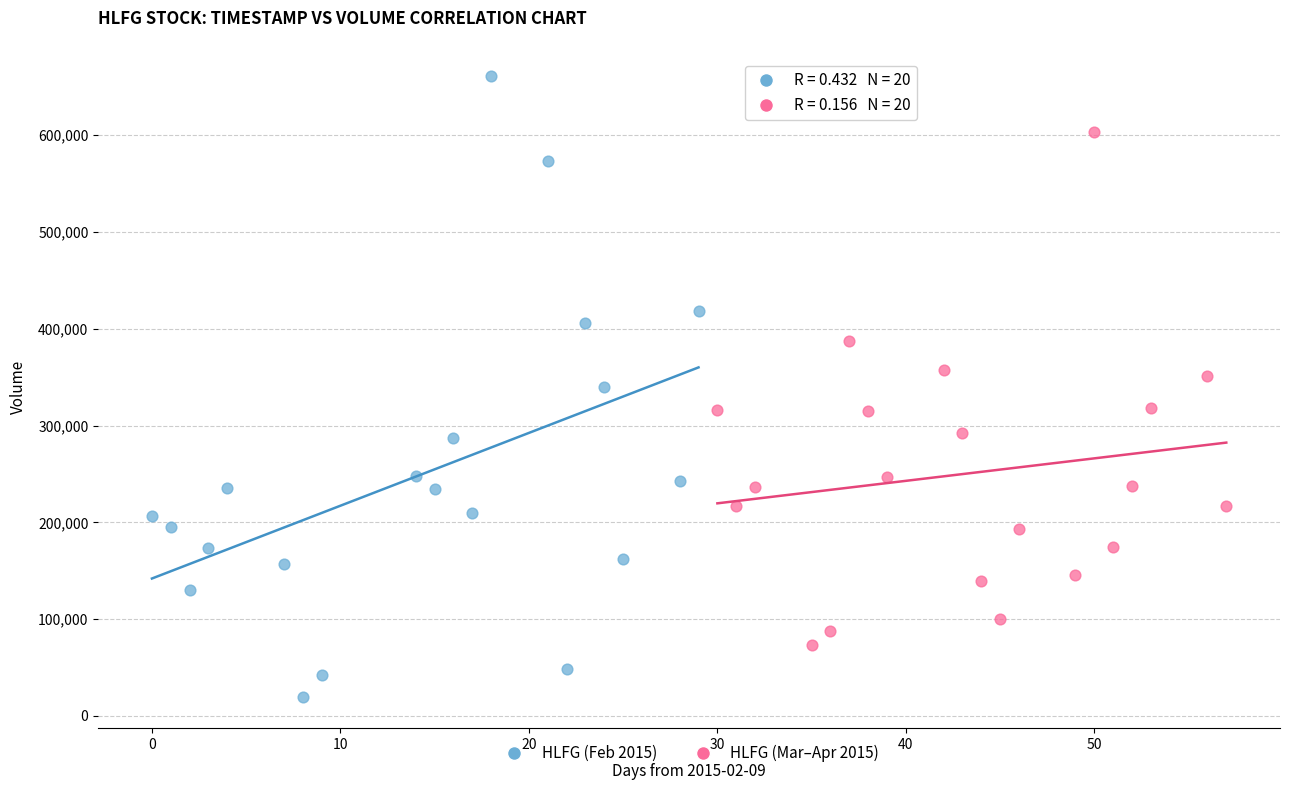

What are all the series names shown in the legend?

HLFG (Feb 2015), HLFG (Mar–Apr 2015)